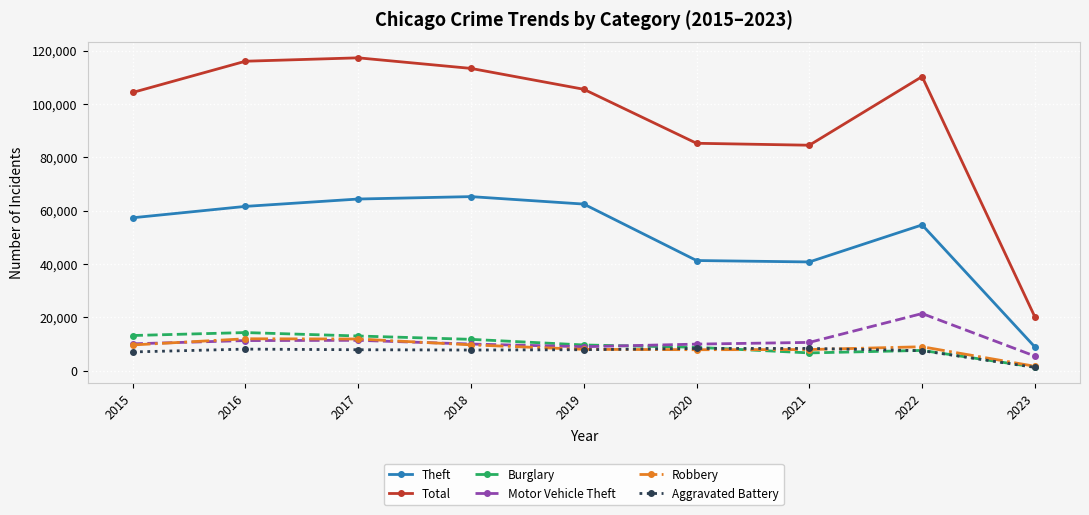

Which series changed the most between 2019 and 2020?

Theft